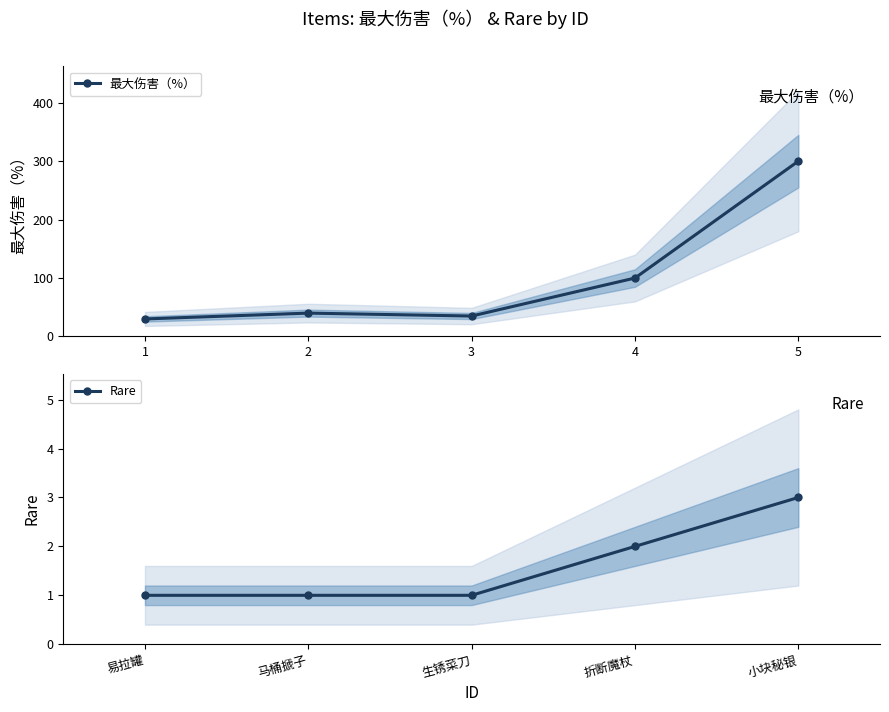

What is the value of the 最大伤害（%） point at the 2nd from the left?

40